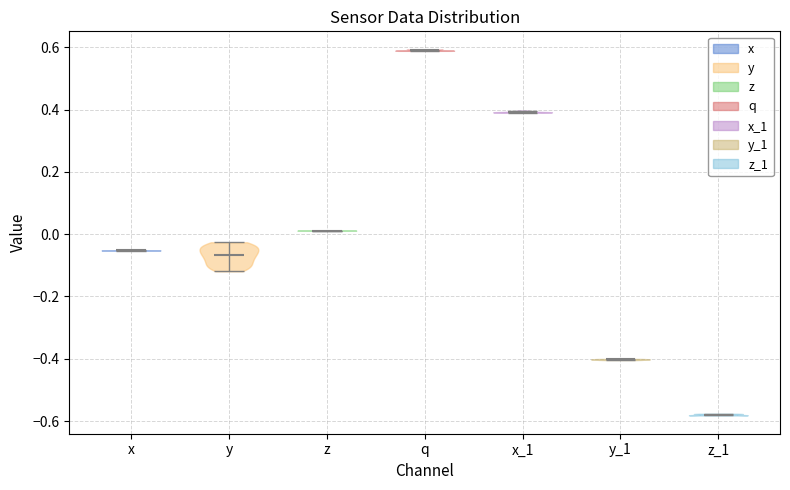

Which violin has the highest median line?

q